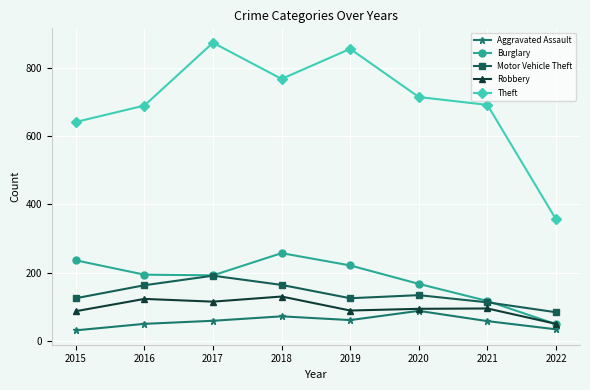

Which series has the widest spread of values?

Theft